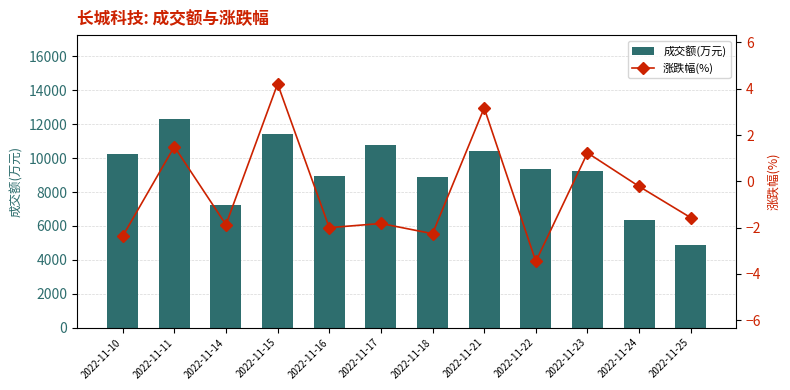

What is the difference between the highest and lowest values at 2022-11-11?

12327.5